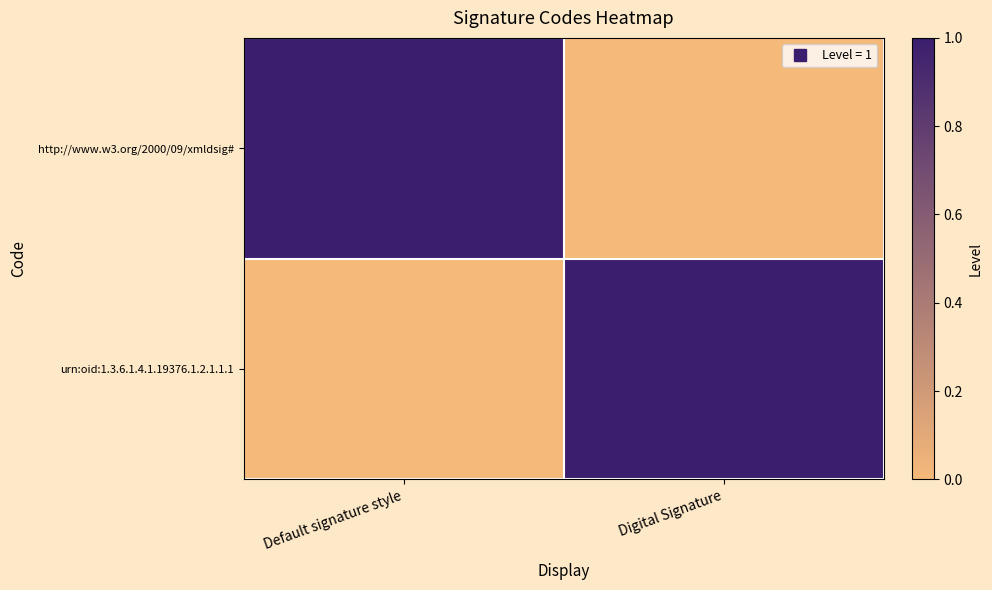

Which has a higher value, Digital Signature or Default signature style?

Default signature style